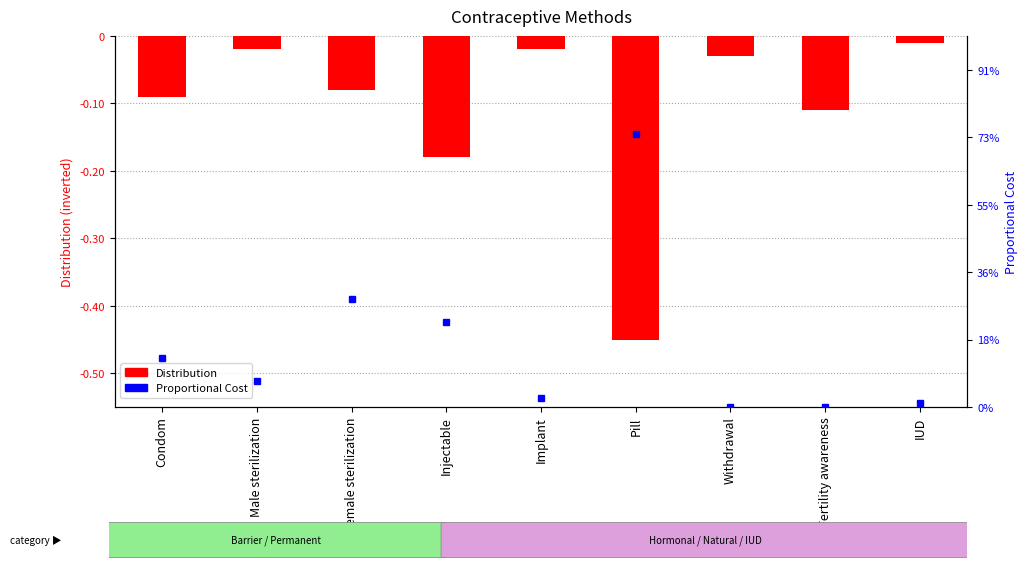

What is the sum of all Distribution values?

-1.0